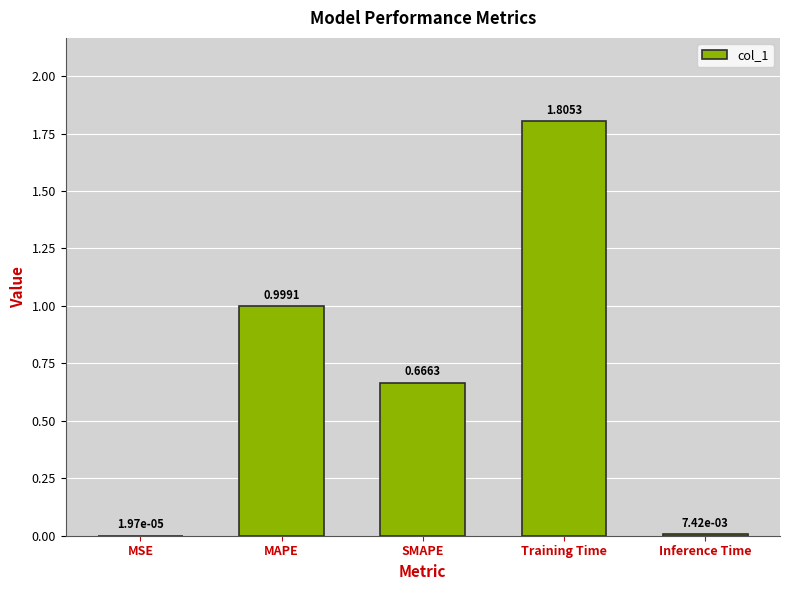

What is the maximum value shown in the chart?

1.8